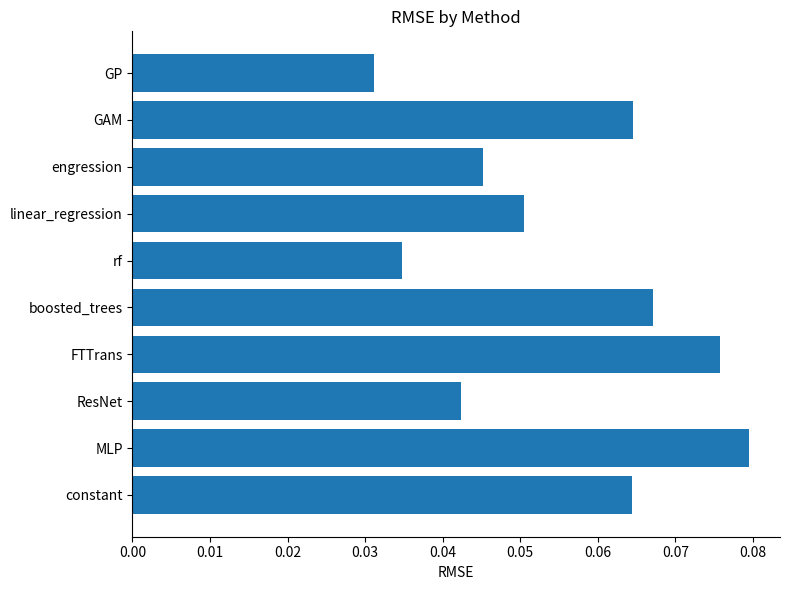

Which has a higher value, FTTrans or ResNet?

FTTrans